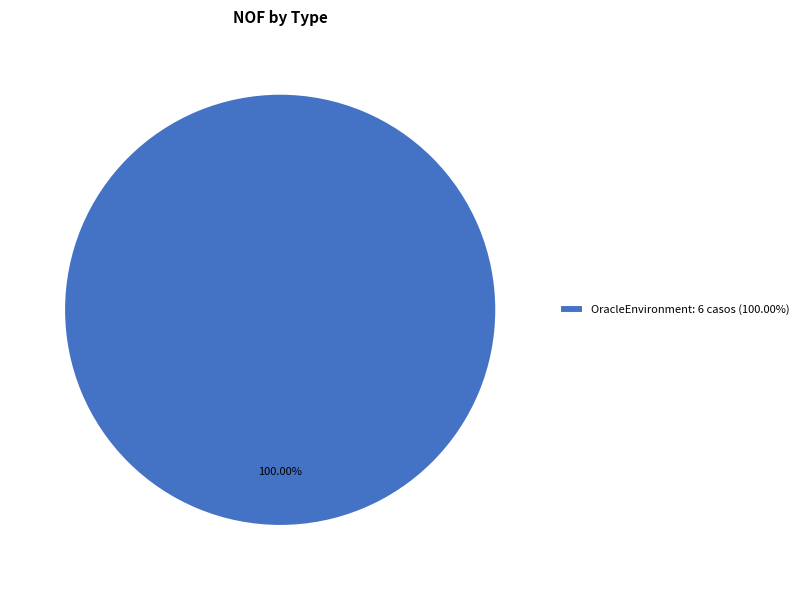

Does any single category account for the majority?

Yes